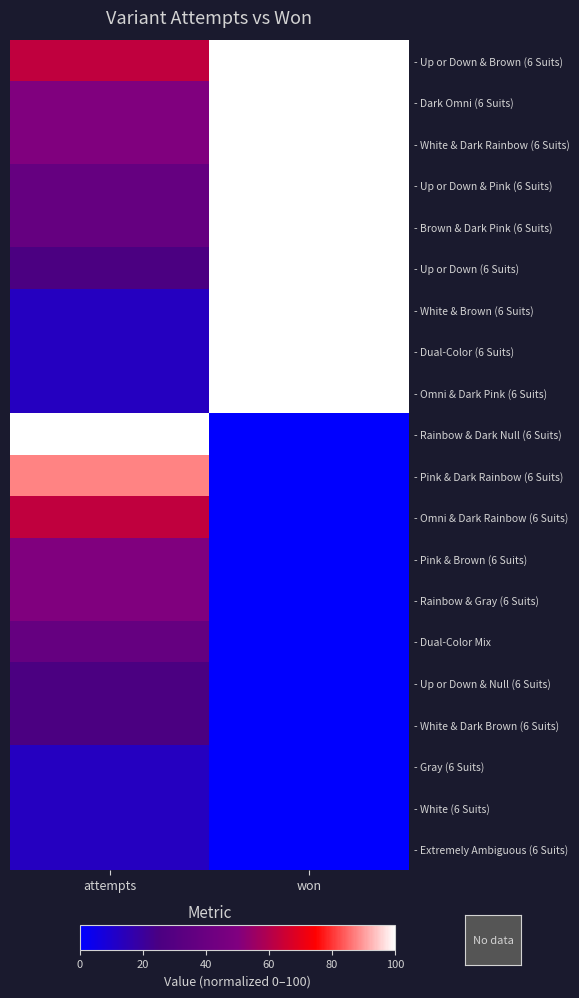

At how many categories does at least one series exceed 63?

2